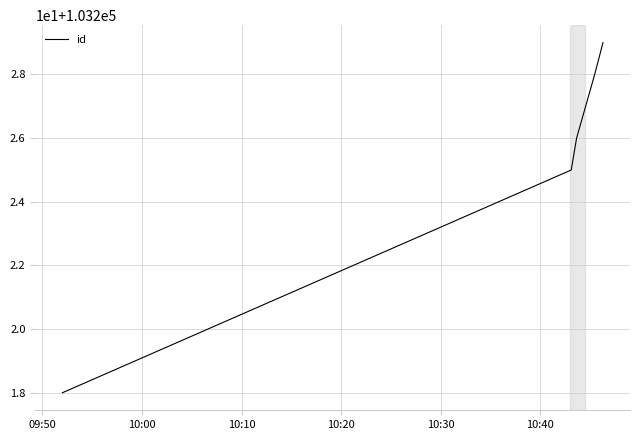

Is this an area chart (filled region under the line)?

No